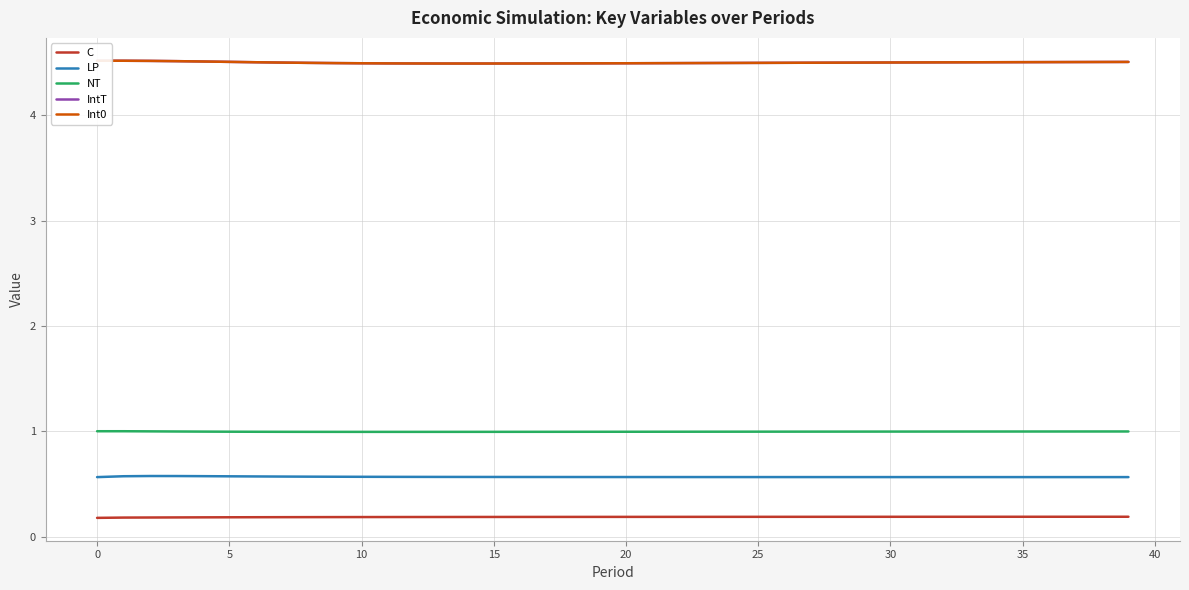

Does the chart display data point markers on the line(s)?

No